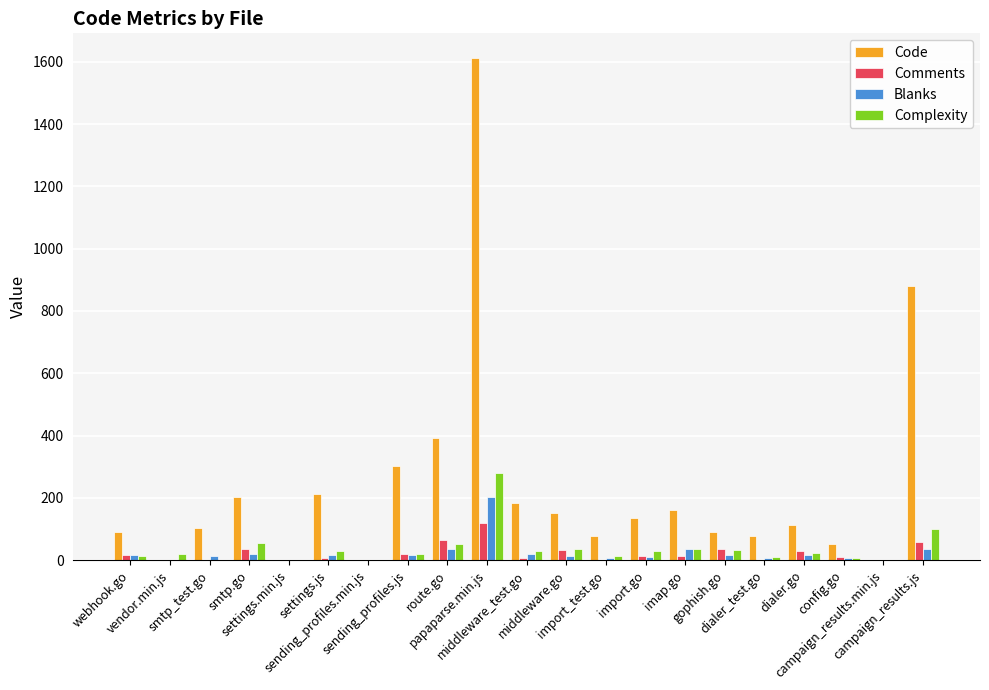

How many data points does each series have?

21